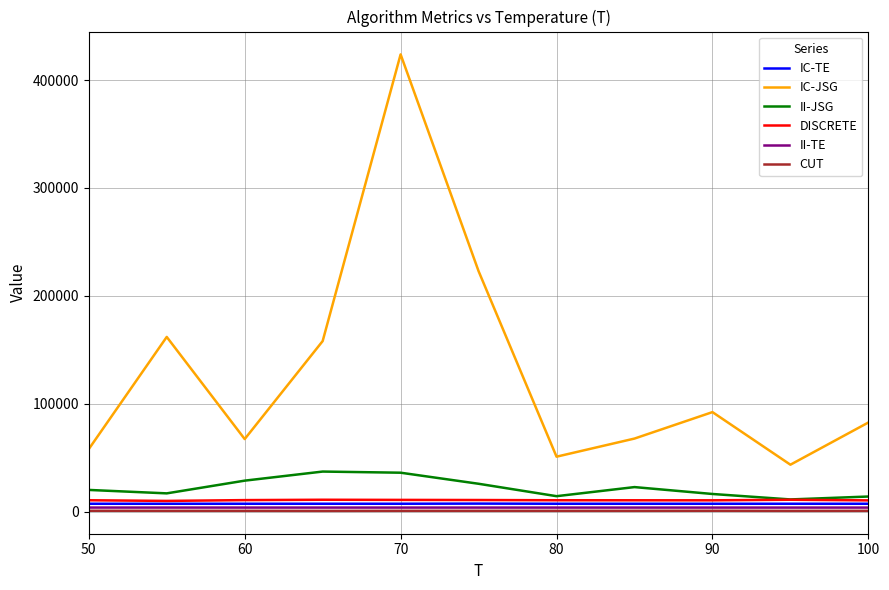

True or false: CUT and II-TE intersect in this chart.

False